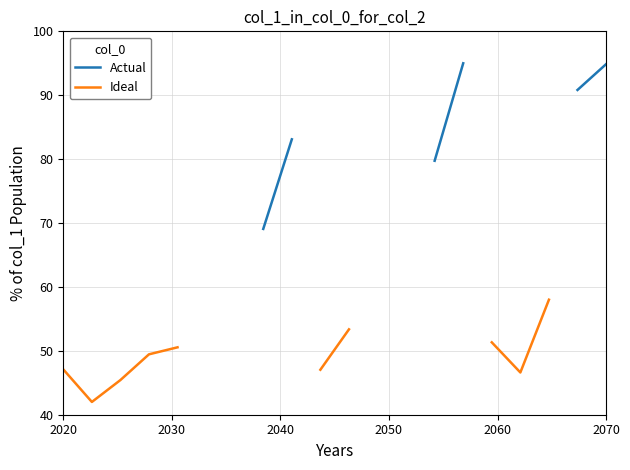

True or false: Ideal has a value of 72.2 at 6.

False